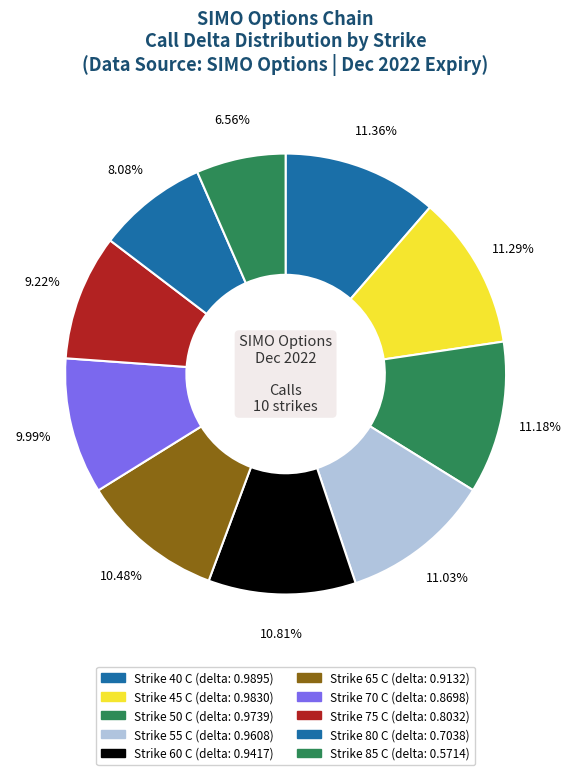

Which slice is the smallest?

Strike 85 C